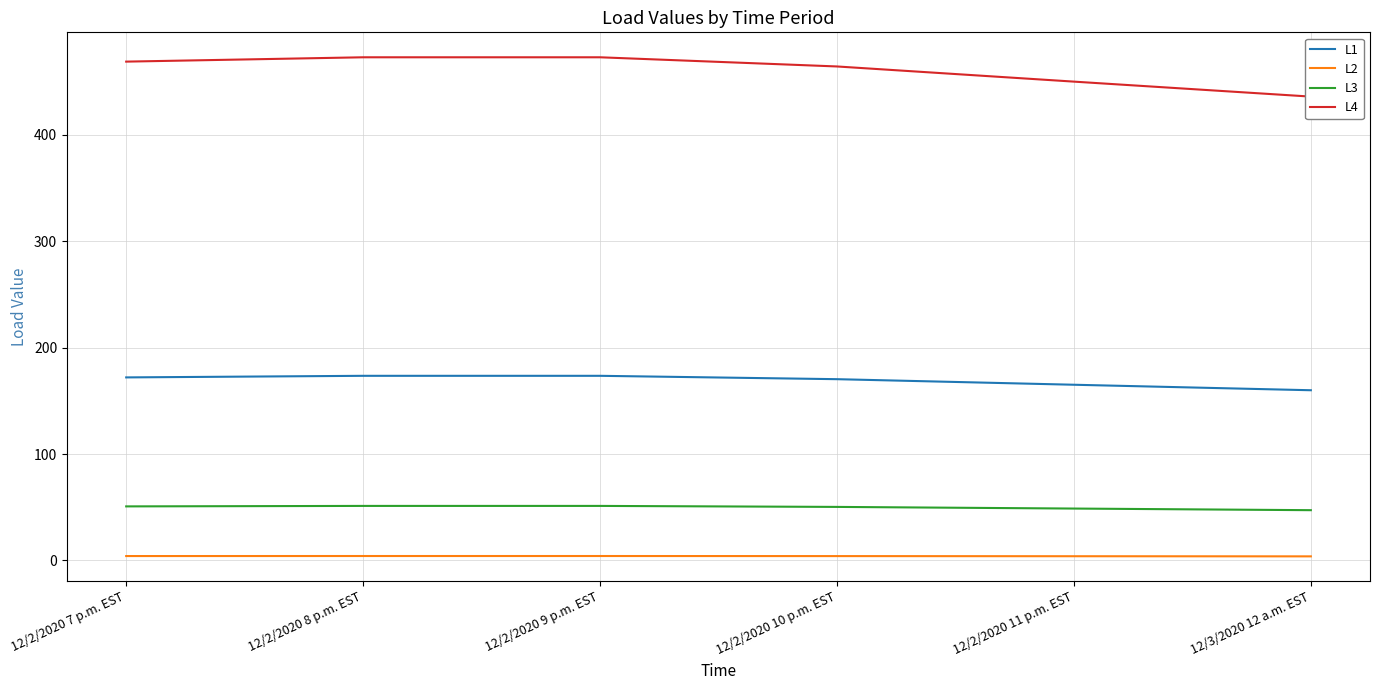

At 12/2/2020 8 p.m. EST, list the series in order from largest to smallest.

L4, L1, L3, L2